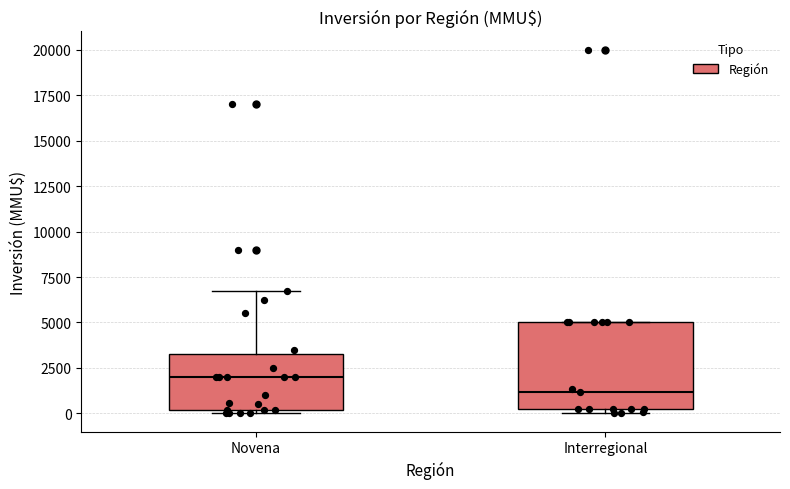

Reading left to right, transcribe this box plot: for each box, give where its median line is, the range the box spans, and where its two whiskers end, as read against the y-axis. The values are not printed on the chart, so give them approximately, as read against the axis.

Novena: median 2000, box 0 to 3500, whiskers 0 (just below the box's lower edge) to 7000
Interregional: median 1000, box 500 to 5000, whiskers 0 to 5000